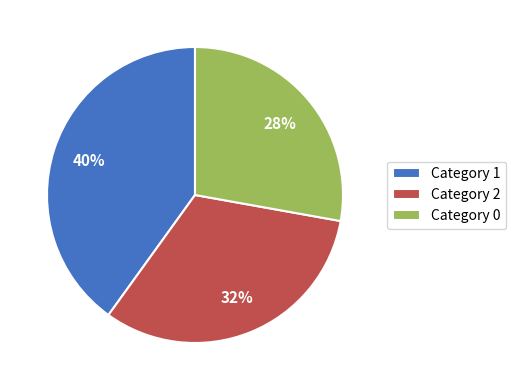

What is the largest slice in the pie chart?

Category 1